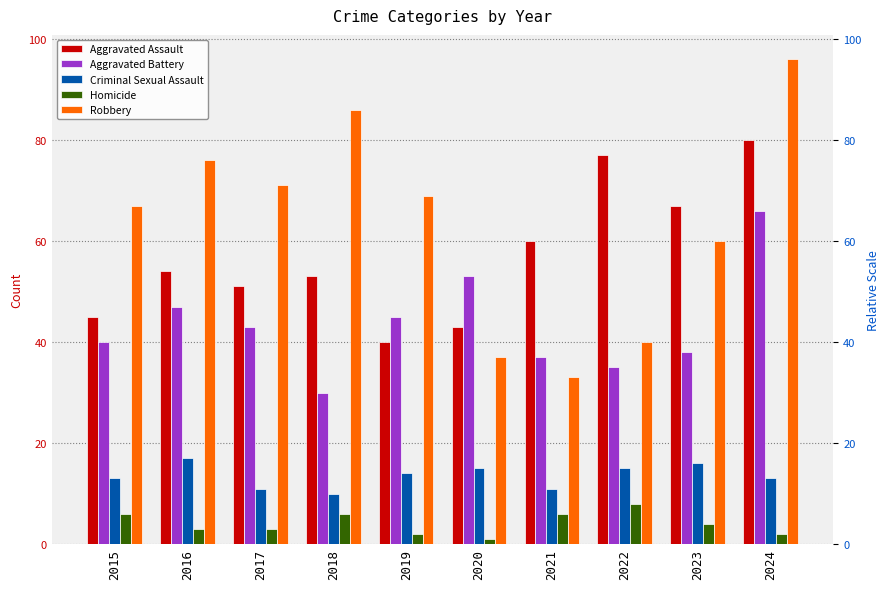

Is the value of Homicide at 2024 greater than the value of Robbery at 2020?

No